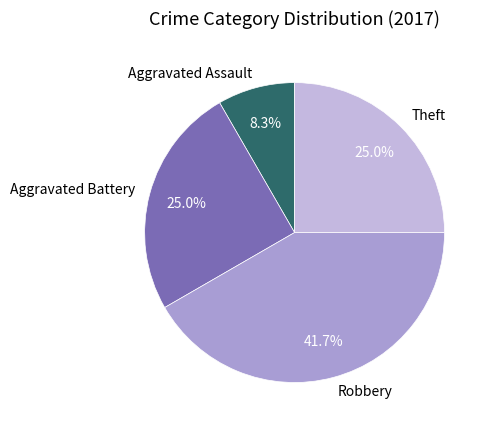

To the nearest percent, what is the difference between the largest and smallest slice percentages?

33%